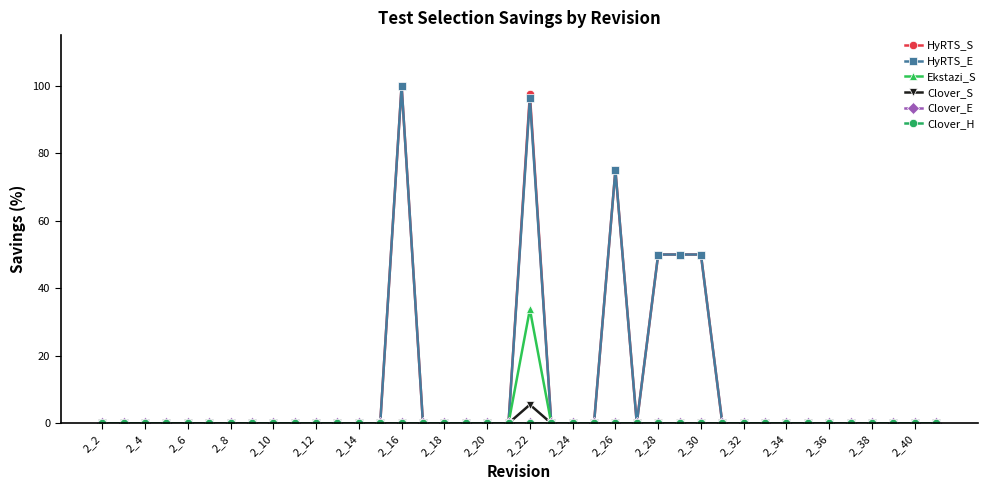

Does the chart have visible grid lines?

No